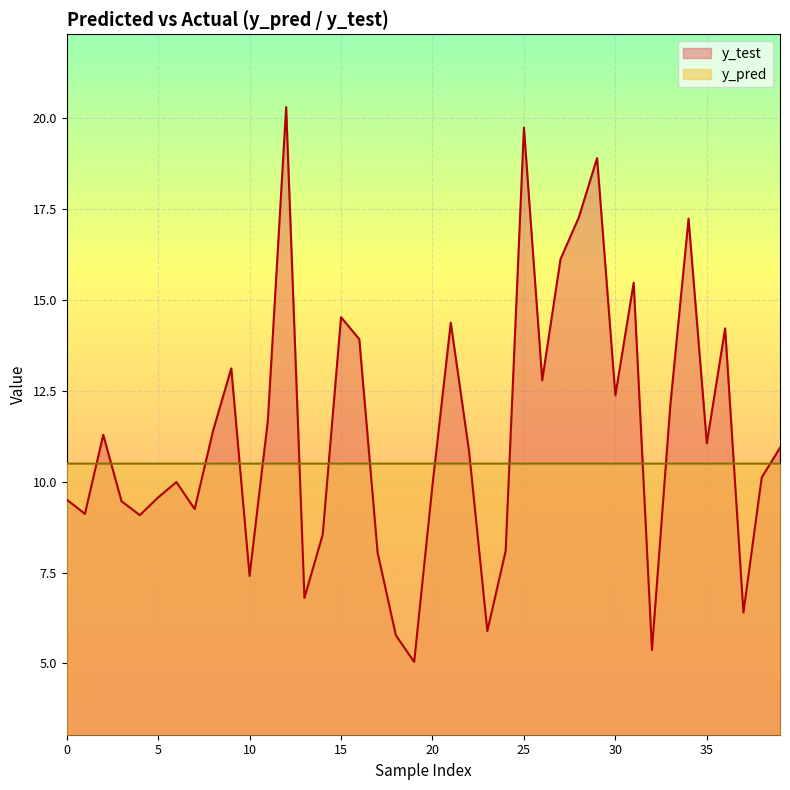

What is the difference between the maximum and minimum values in the y_test series?

15.3